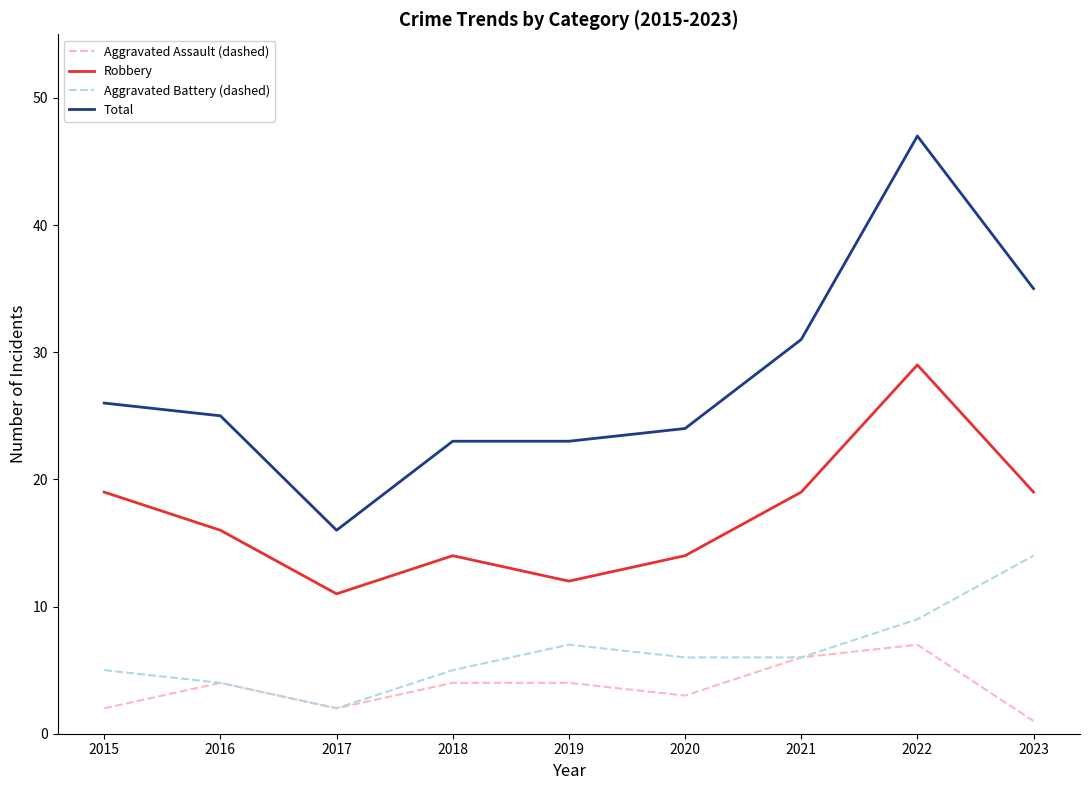

Reading left to right, what are all the values shown in this chart?

Aggravated Assault (dashed): 2015=2	2016=4	2017=2	2018=4	2019=4	2020=3	2021=6	2022=7	2023=1
Robbery: 2015=19	2016=16	2017=11	2018=14	2019=12	2020=14	2021=19	2022=29	2023=19
Aggravated Battery (dashed): 2015=5	2016=4	2017=2	2018=5	2019=7	2020=6	2021=6	2022=9	2023=14
Total: 2015=26	2016=25	2017=16	2018=23	2019=23	2020=24	2021=31	2022=47	2023=35